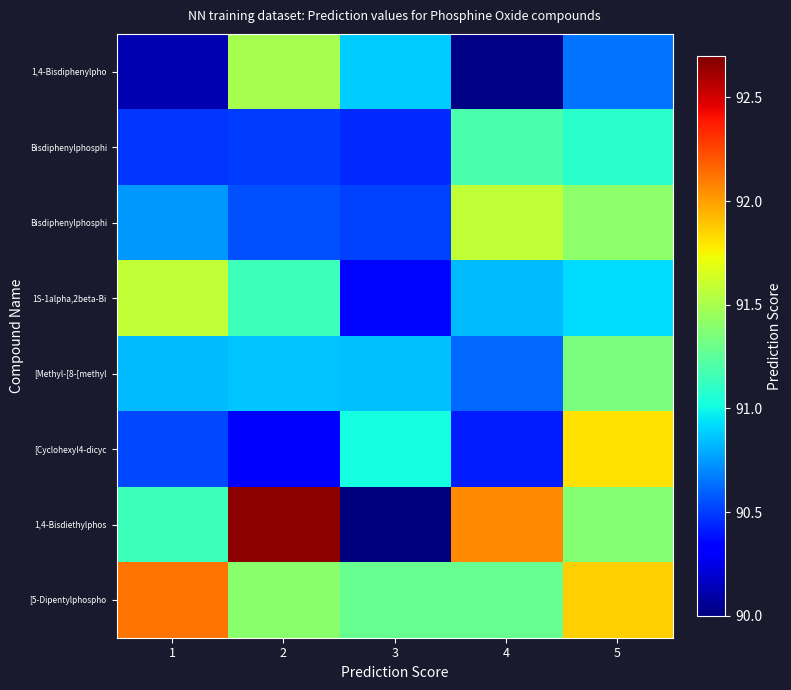

Which category has the lowest value across all series?

3